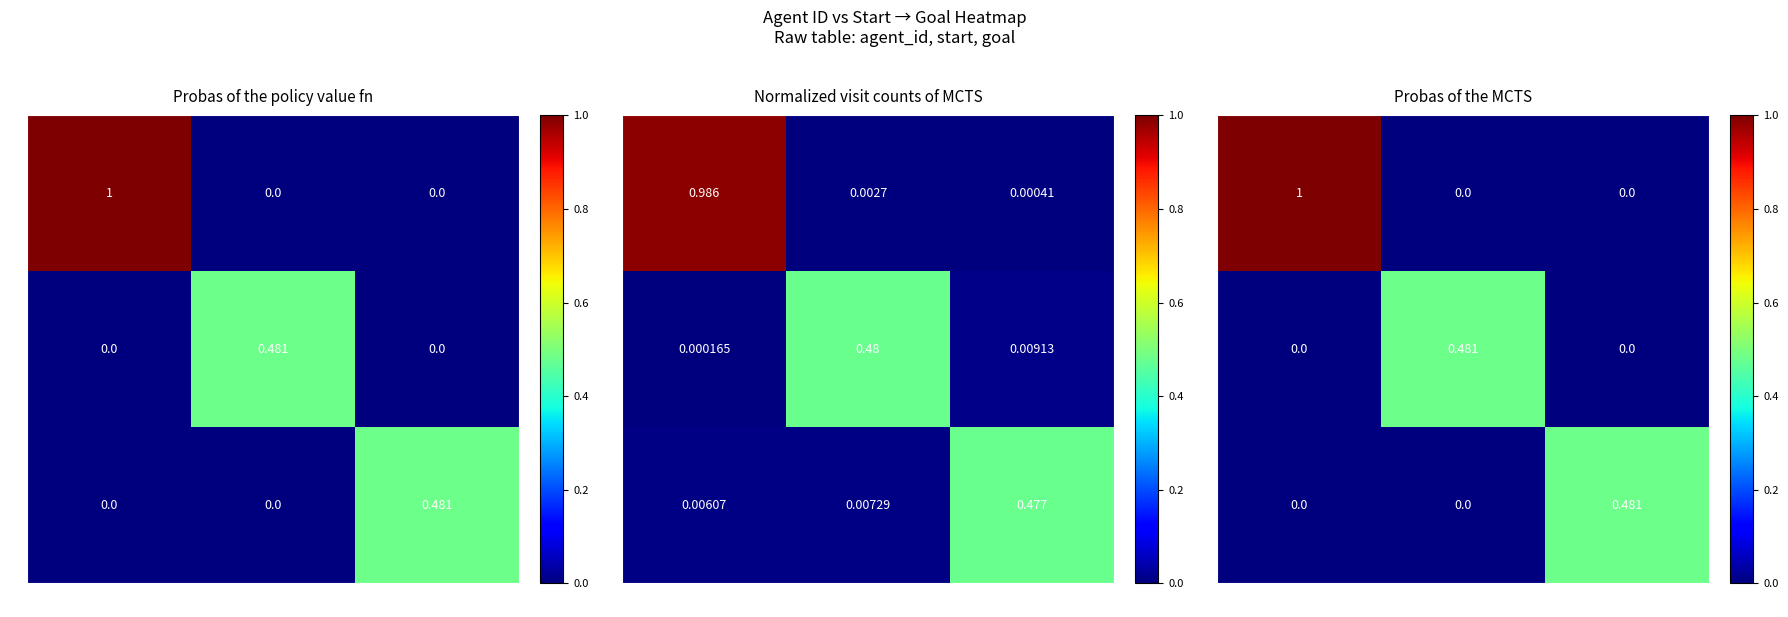

What is the average value of the 1 series?

0.2